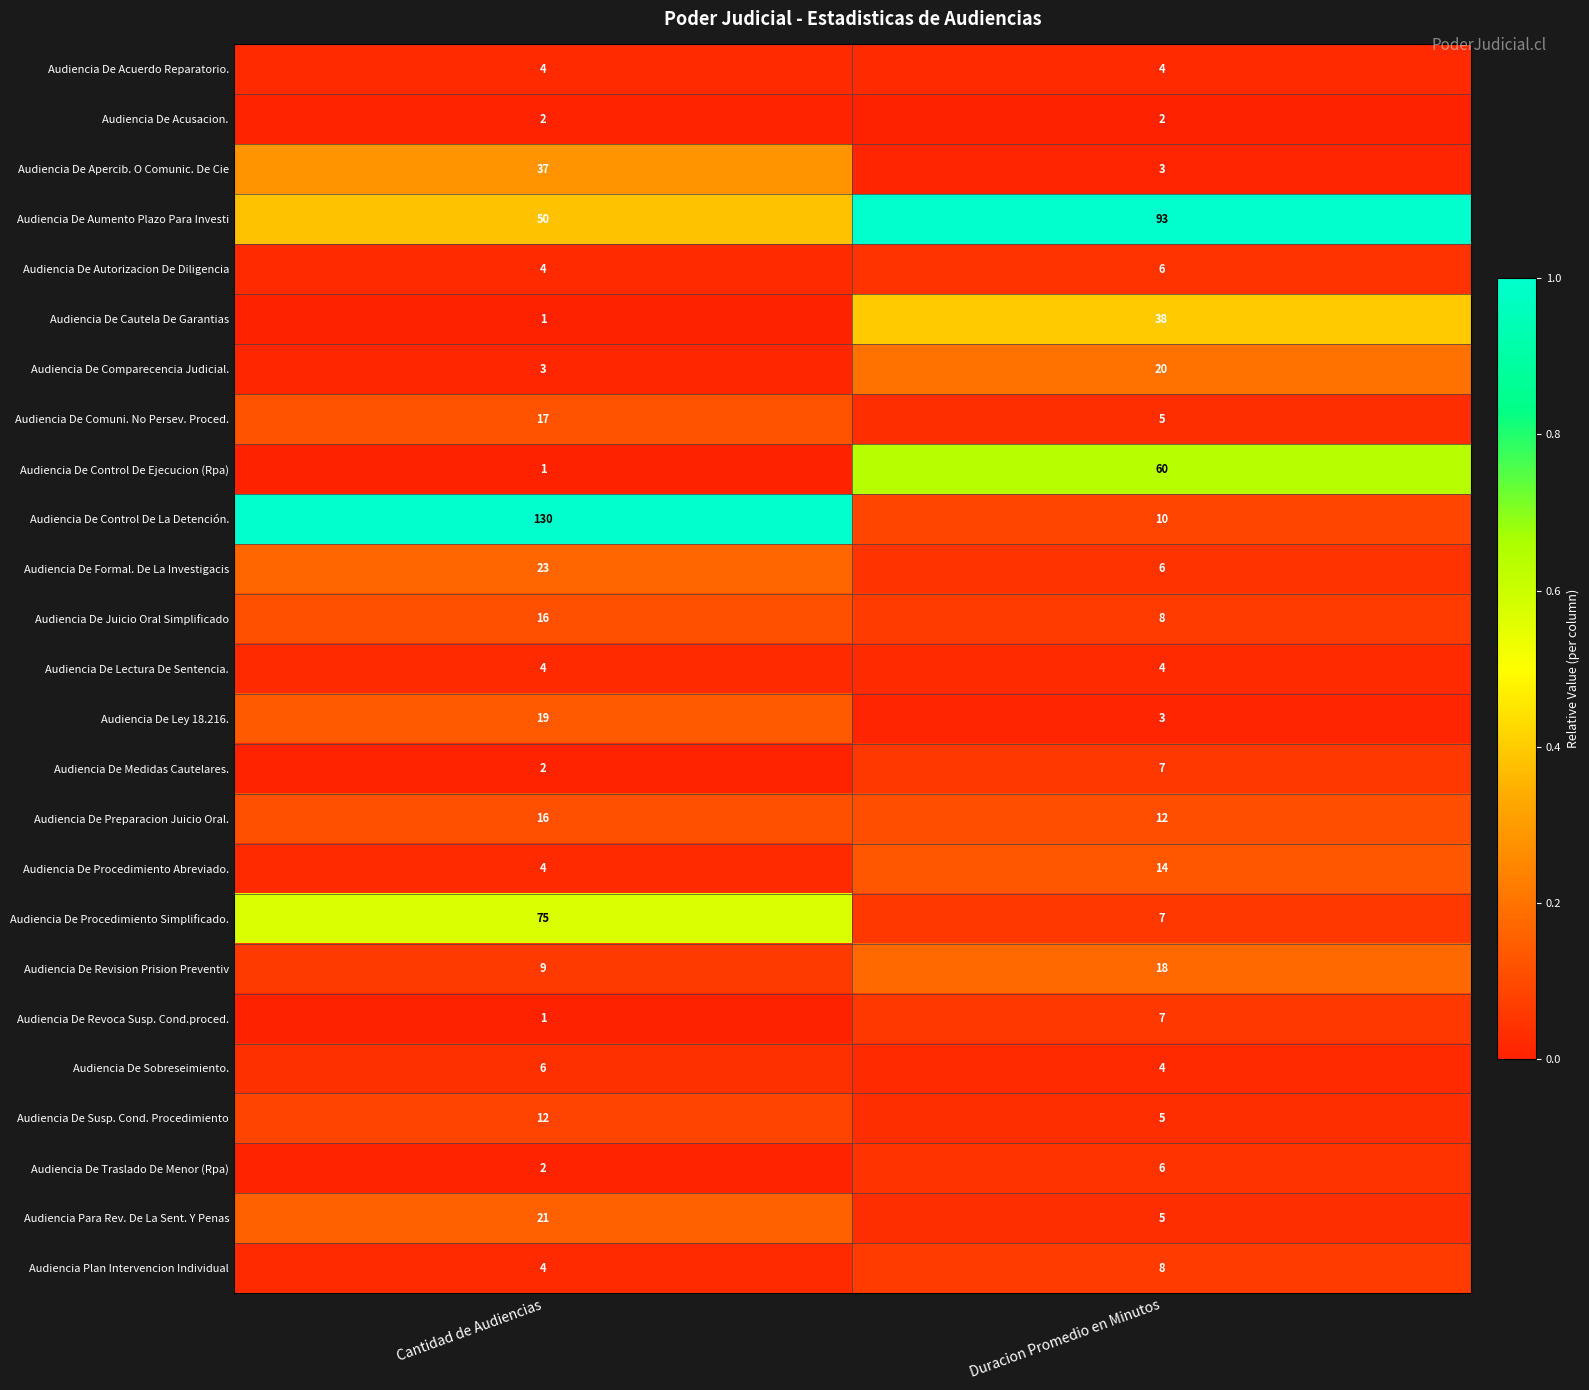

At which category does the chart reach its minimum across all series?

Cantidad de Audiencias